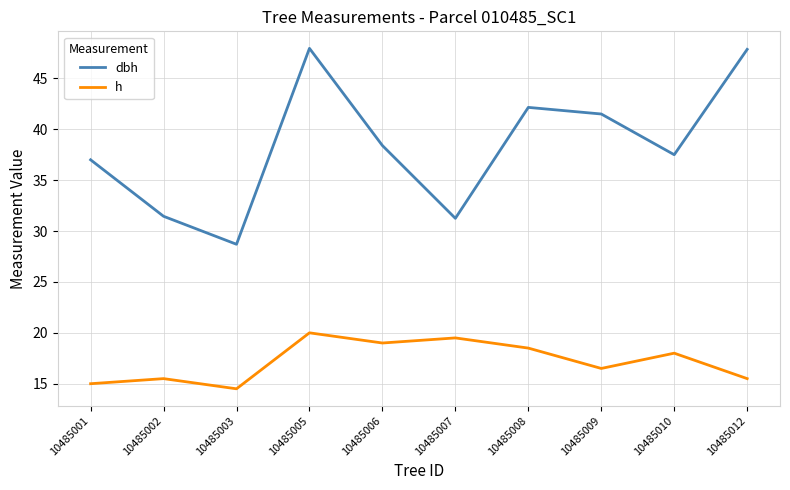

What is the maximum value for dbh?

48.0